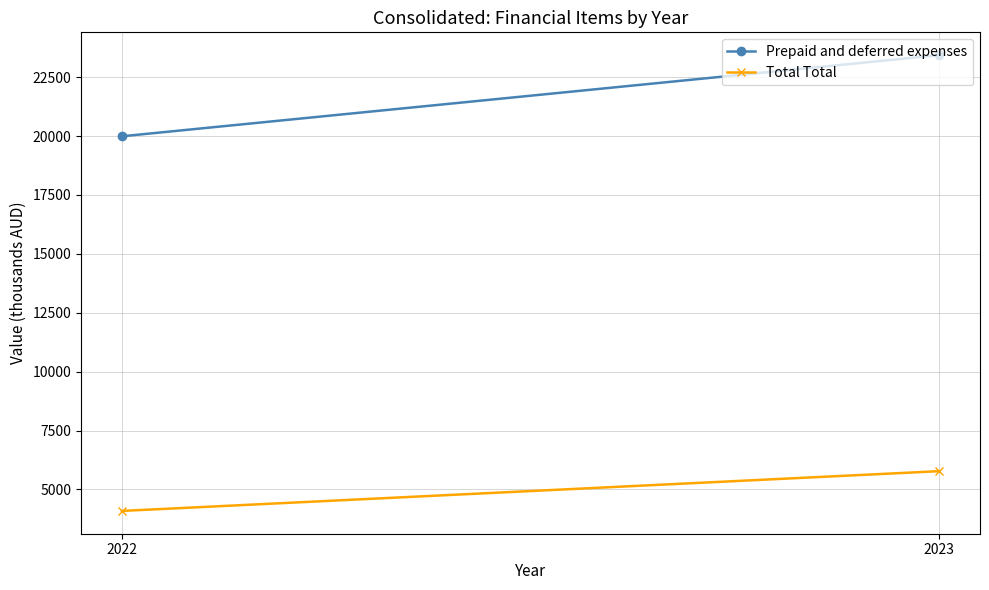

At which category does the chart reach its peak across all series?

2023